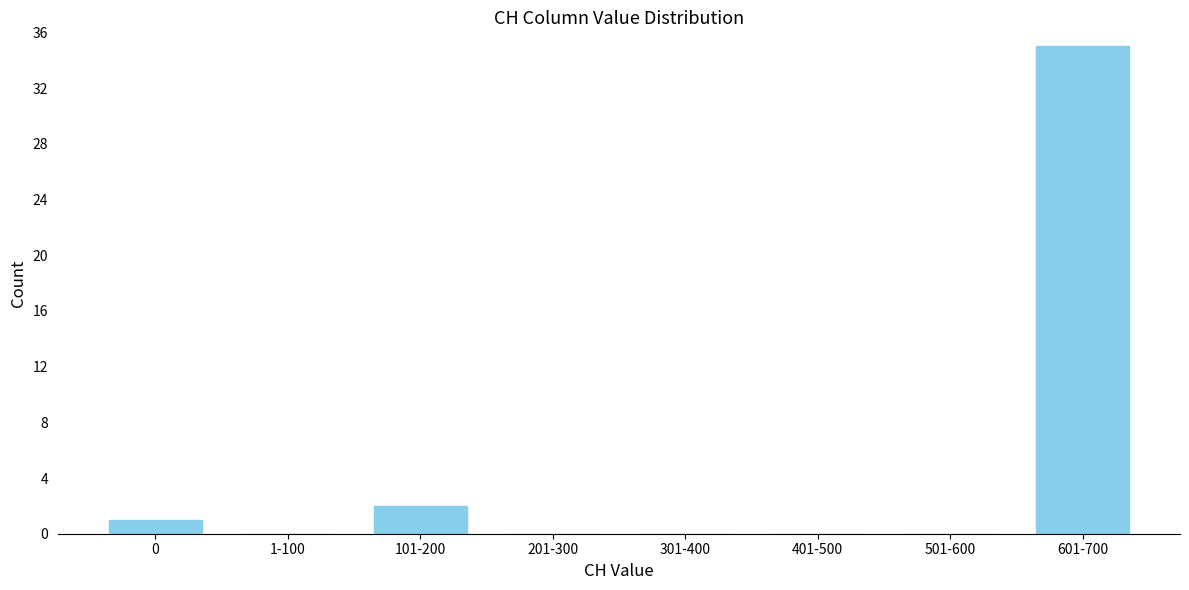

Reading left to right, list all the values displayed in this chart.

0=1	1-100=0	101-200=2	201-300=0	301-400=0	401-500=0	501-600=0	601-700=35